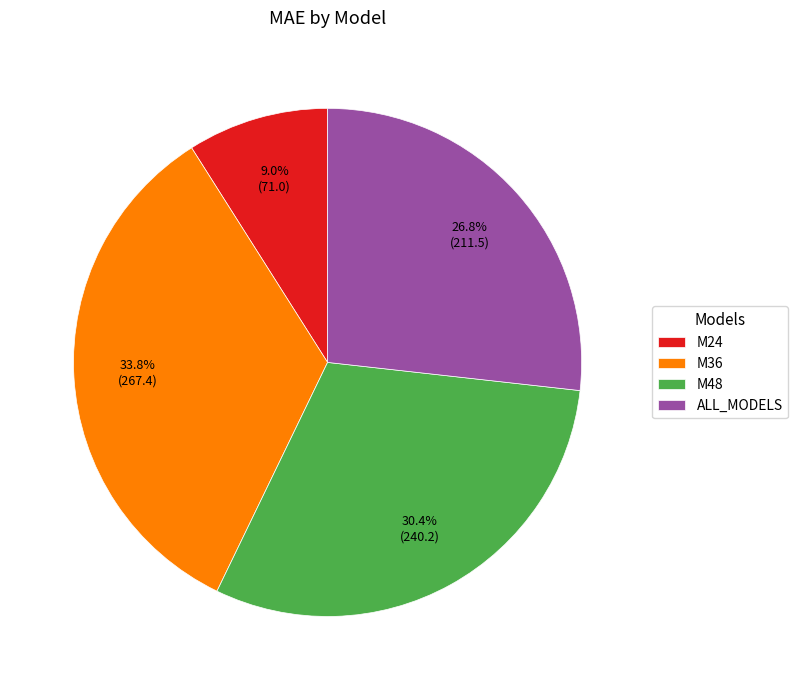

What is the smallest slice in the pie chart?

M24